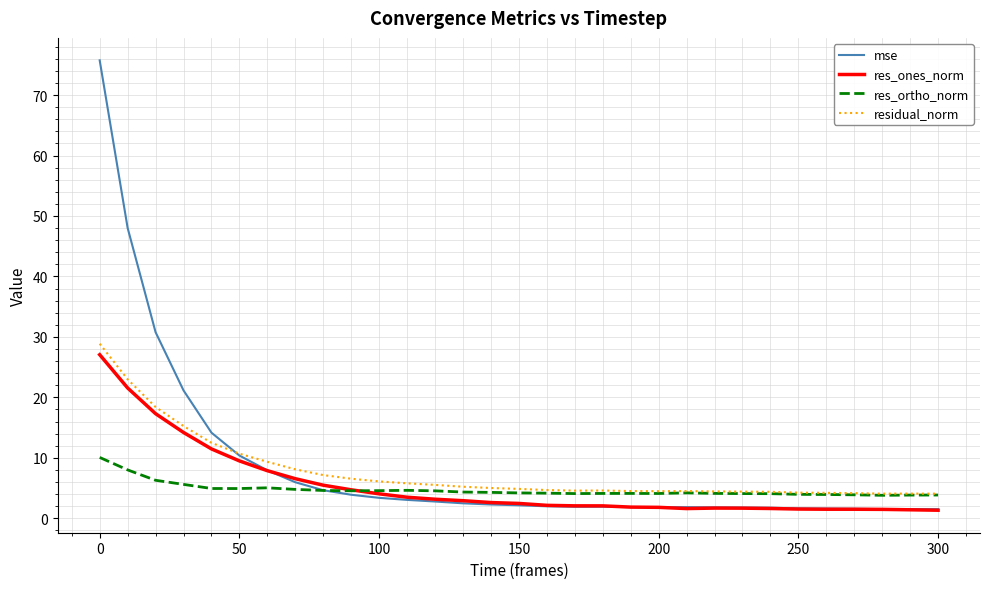

What is the minimum value for res_ortho_norm?

3.8